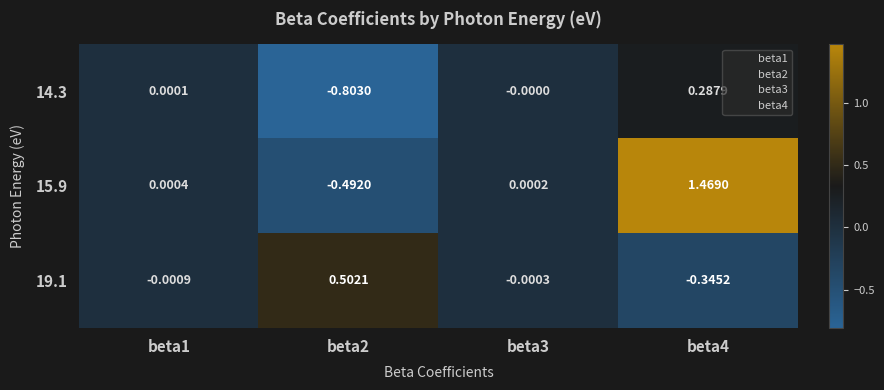

Which series has the largest total across all categories?

15.9